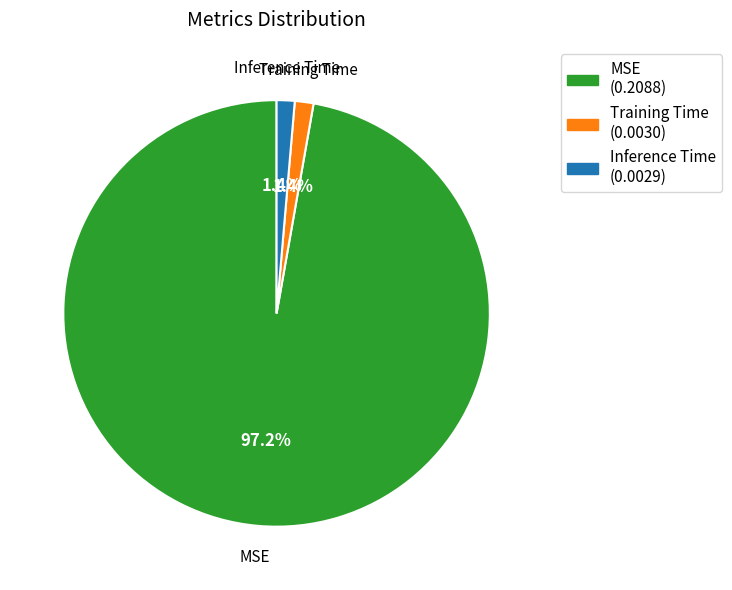

Combined, do Training Time and Inference Time account for over 50%?

No